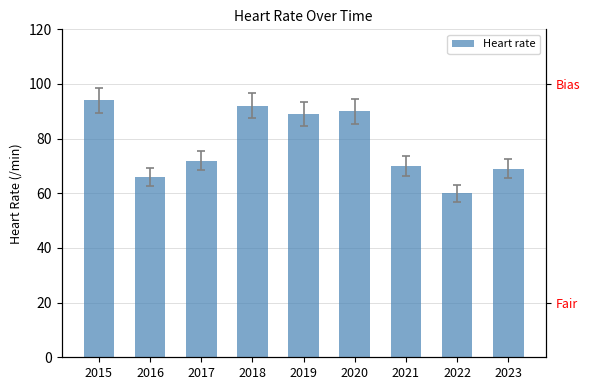

Reading right to left, list all the values displayed in this chart.

2023=69	2022=60	2021=70	2020=90	2019=89	2018=92	2017=72	2016=66	2015=94